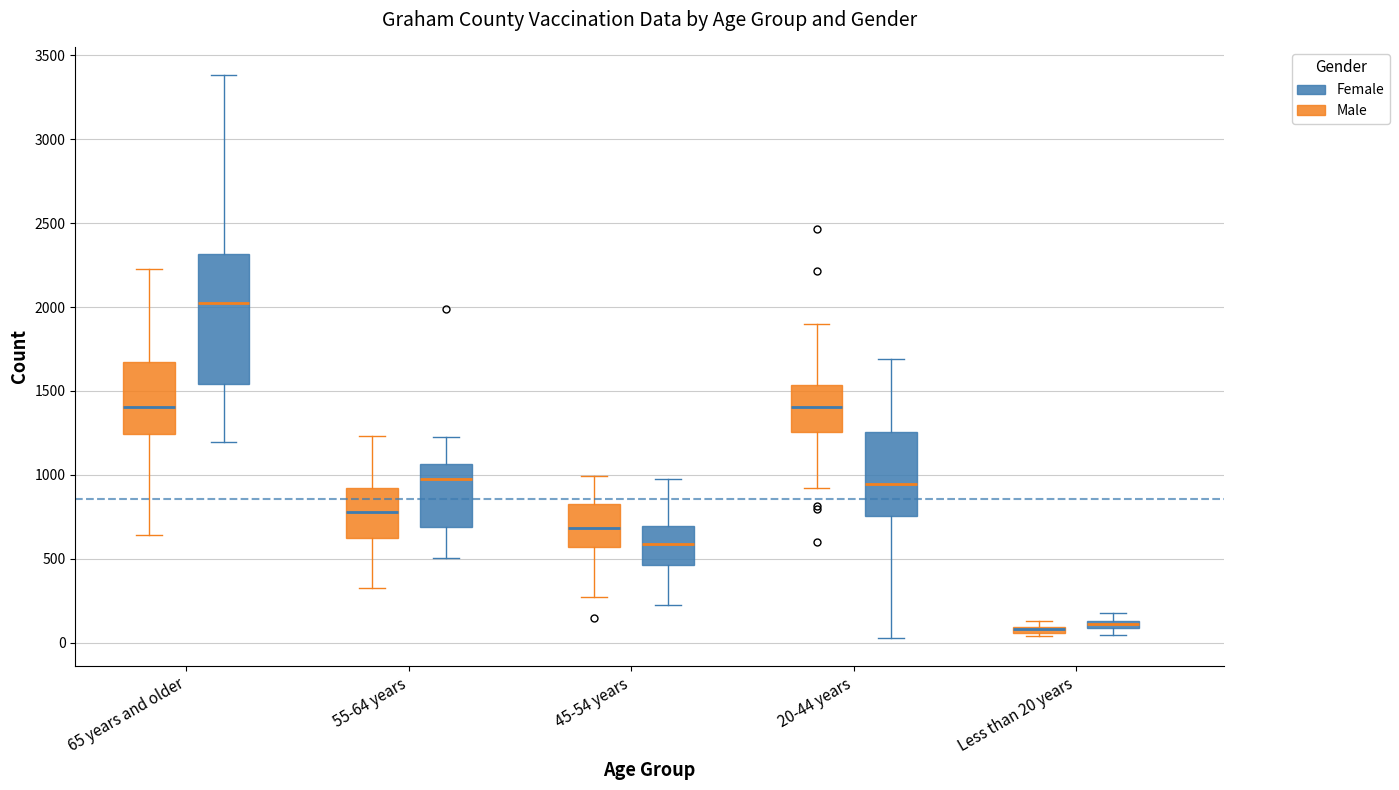

Where is the upper edge of the box for Less than 20 years (Male) on the y-axis? The values are not printed on the chart, so give them approximately, as read against the axis.

100